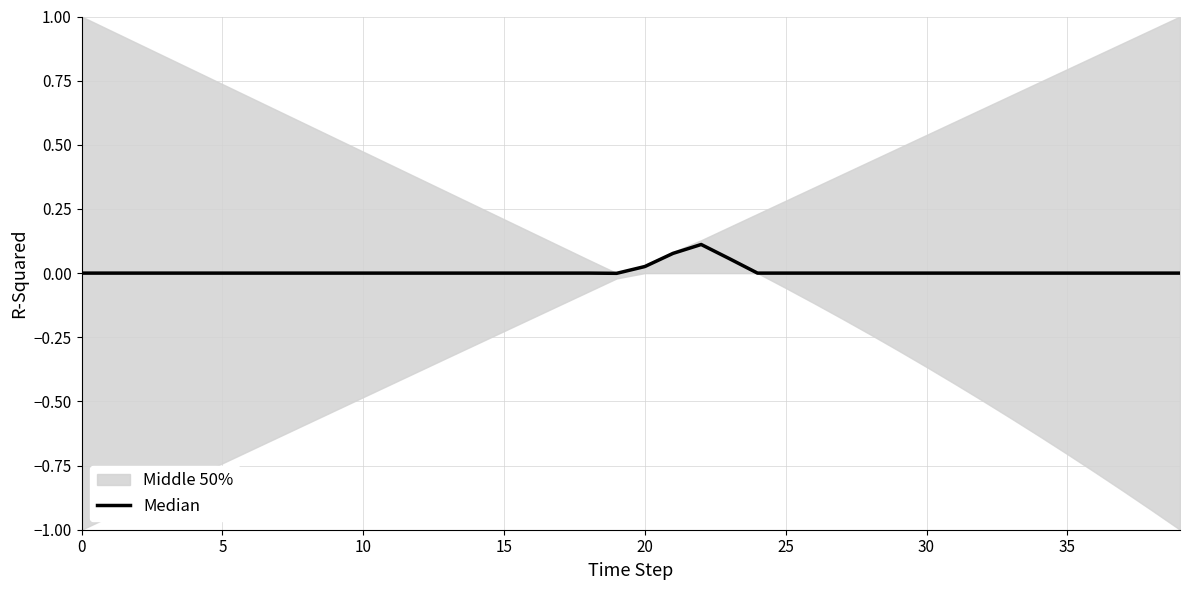

Which has a higher value, 20 or 17?

20